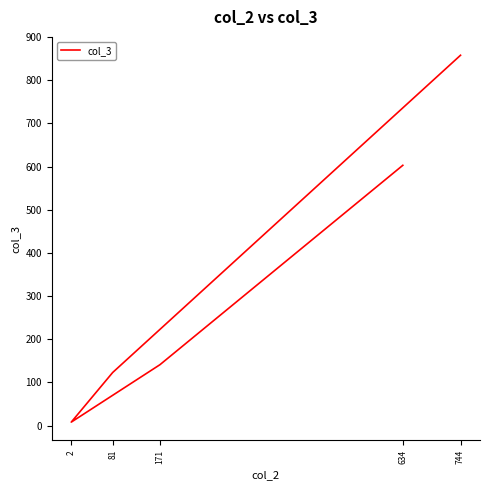

List the labels in order of value, smallest first.

2, 81, 171, 634, 744